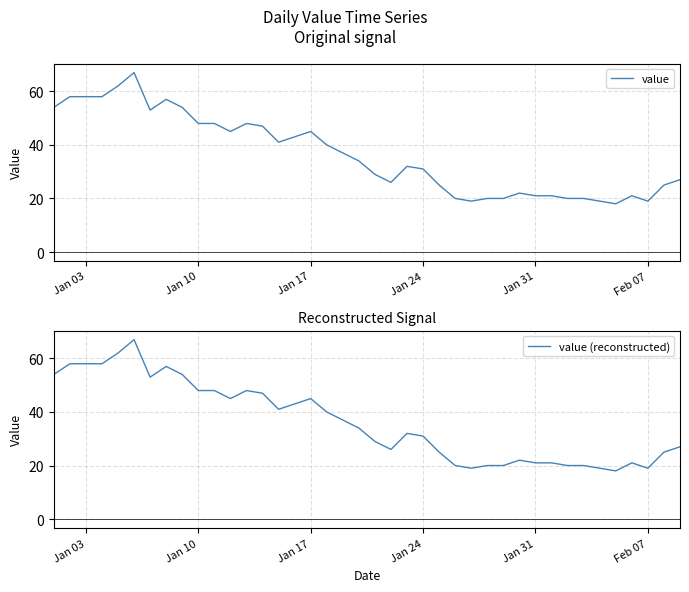

What is the lowest value of the value (reconstructed) series?

18